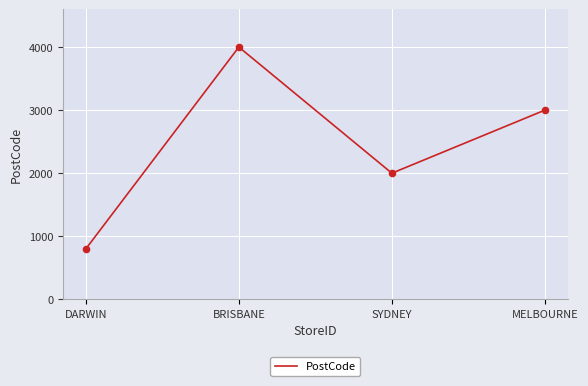

Which has a higher value, SYDNEY or BRISBANE?

BRISBANE